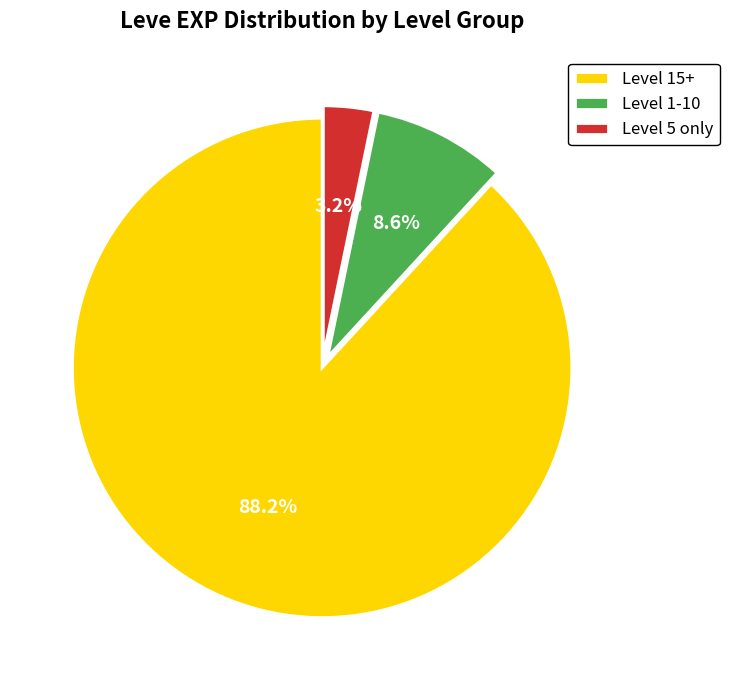

How many slices are in this pie chart?

3